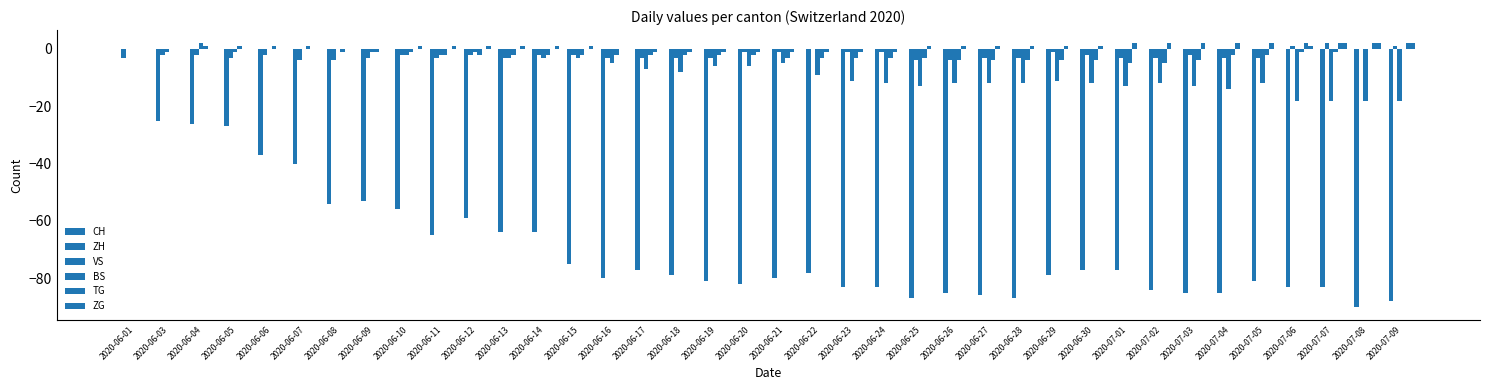

List the labels in order of VS value, largest first.

2020-06-04, 2020-06-01, 2020-06-06, 2020-06-07, 2020-06-08, 2020-06-03, 2020-06-05, 2020-06-09, 2020-06-12, 2020-06-10, 2020-06-11, 2020-06-13, 2020-06-14, 2020-06-15, 2020-06-16, 2020-06-21, 2020-06-19, 2020-06-20, 2020-06-17, 2020-06-18, 2020-06-22, 2020-06-23, 2020-06-29, 2020-06-24, 2020-06-26, 2020-06-27, 2020-06-28, 2020-06-30, 2020-07-02, 2020-07-05, 2020-06-25, 2020-07-01, 2020-07-03, 2020-07-04, 2020-07-06, 2020-07-07, 2020-07-08, 2020-07-09